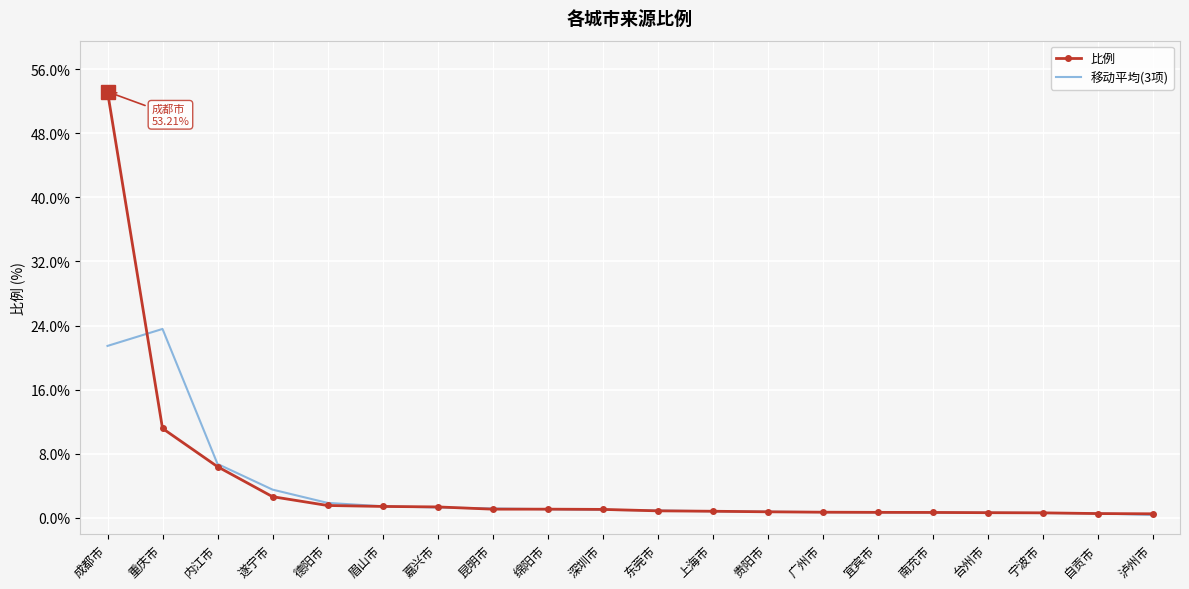

What is the minimum value shown in the chart?

0.3